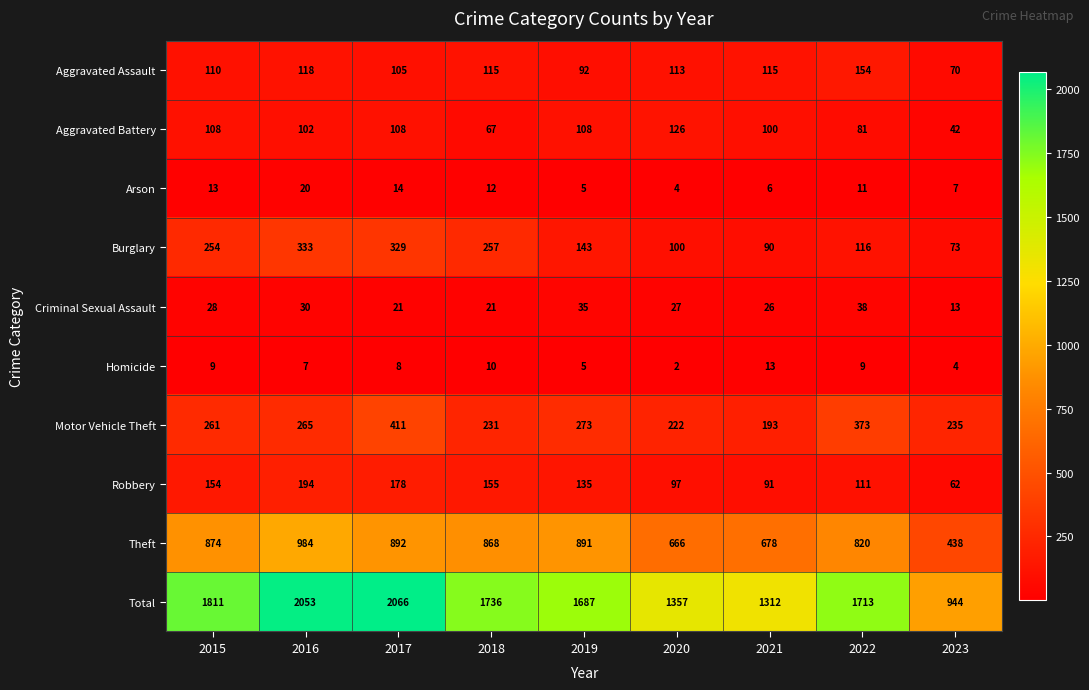

Which series has the largest total across all categories?

Total